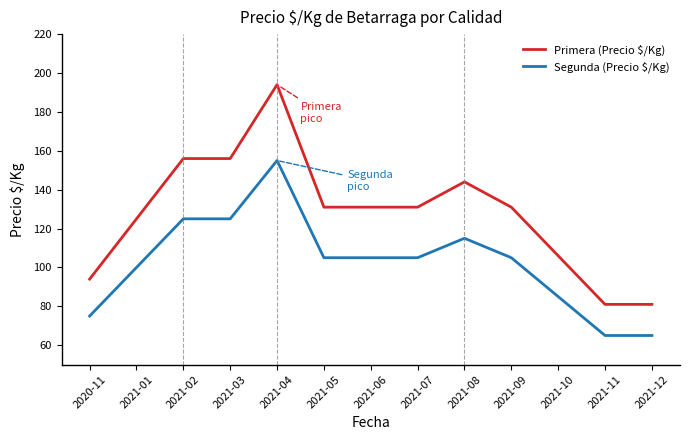

What is the total value across all series at 2021-03?

281